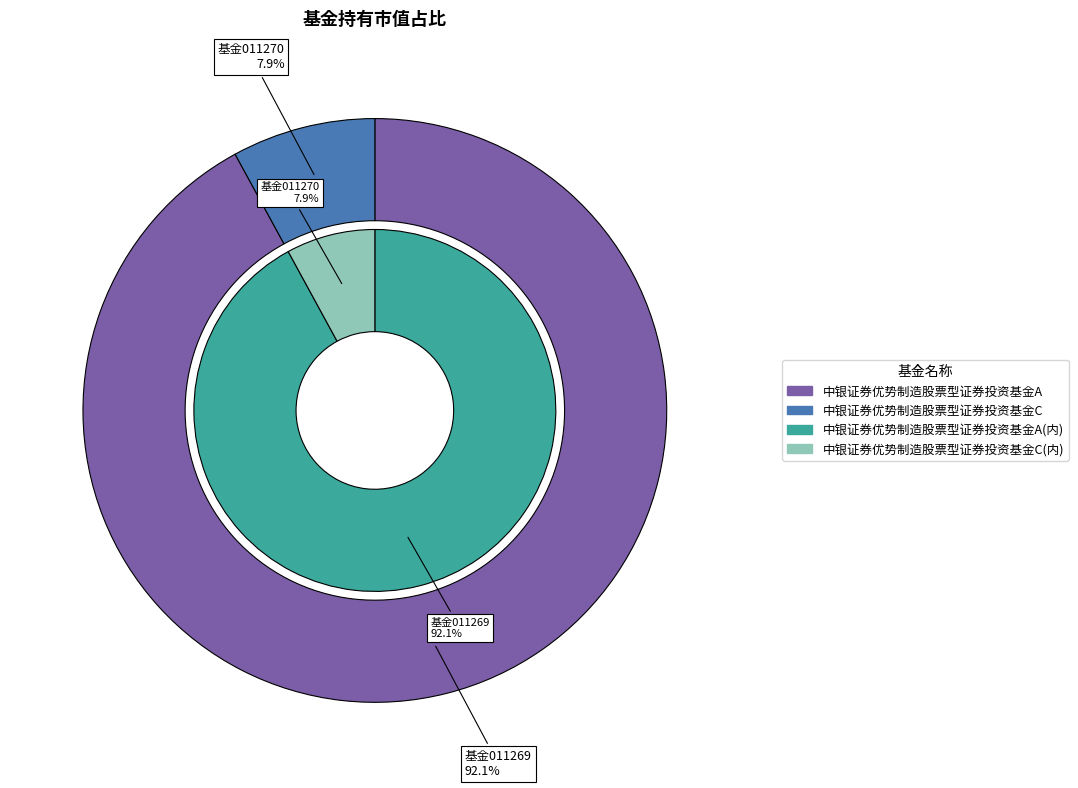

Count the number of slices in the pie.

2